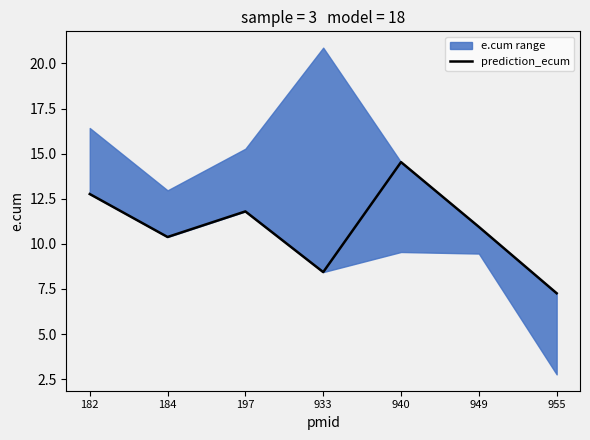

List the labels in order of value, largest first.

940, 182, 197, 949, 184, 933, 955